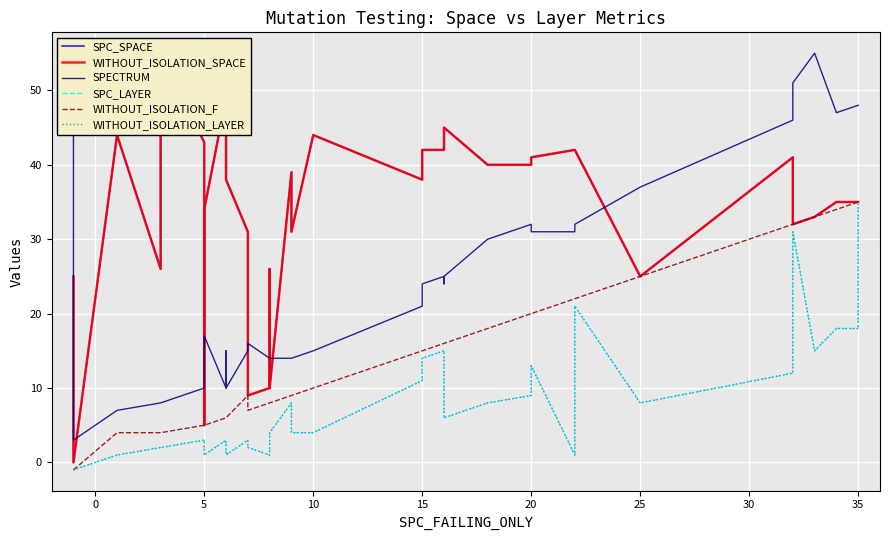

True or false: SPECTRUM has a value of 4 at 19.

False